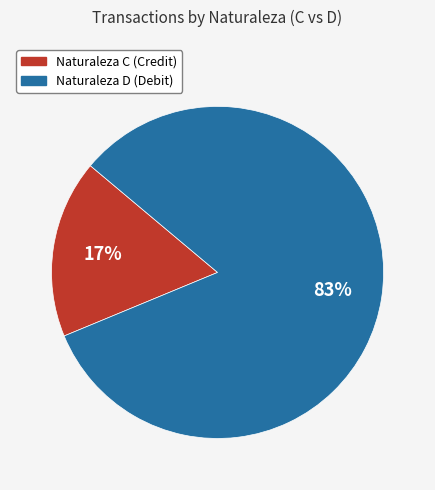

Is there any slice that represents more than half of the pie?

Yes